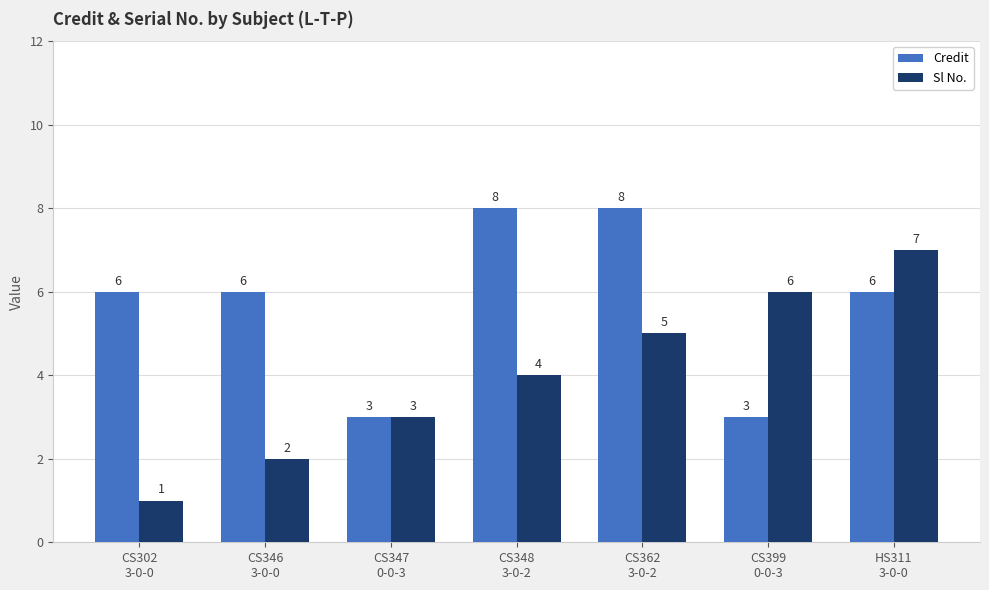

What is the label of the 6th bar from the left?

CS399
0-0-3